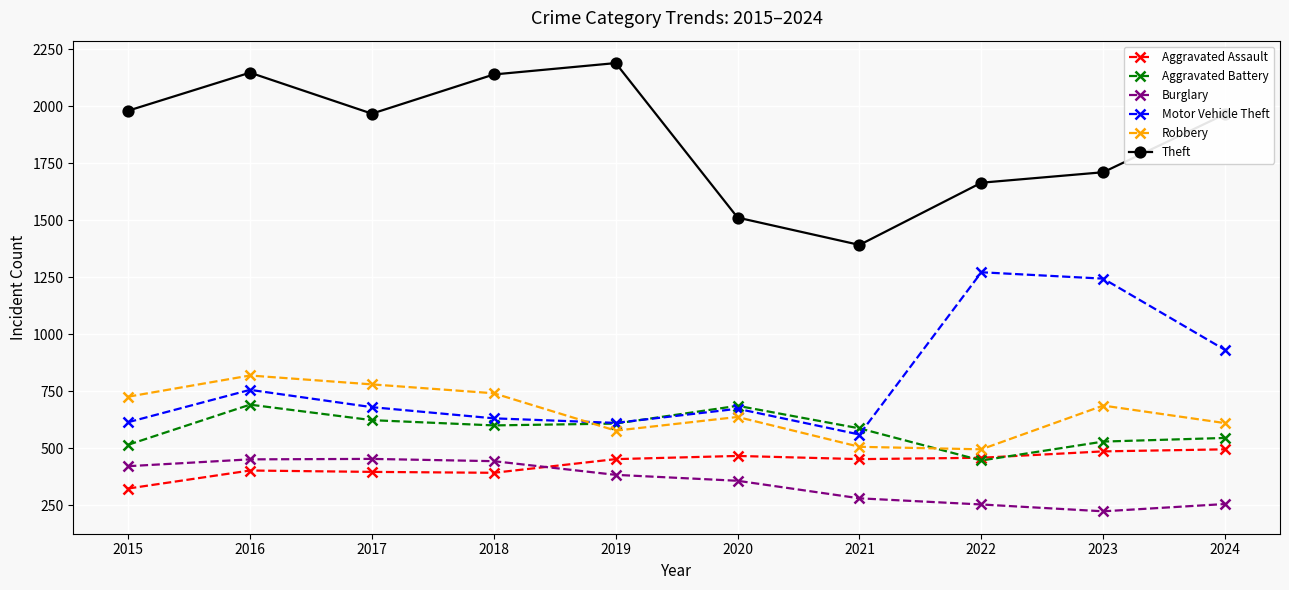

True or false: Robbery and Burglary intersect in this chart.

False